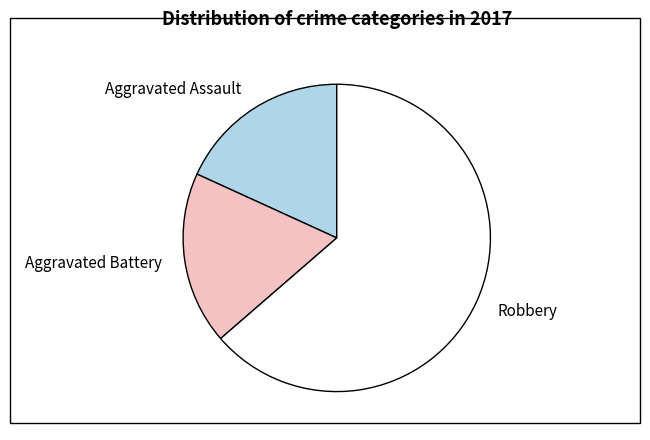

What is the largest slice in the pie chart?

Robbery